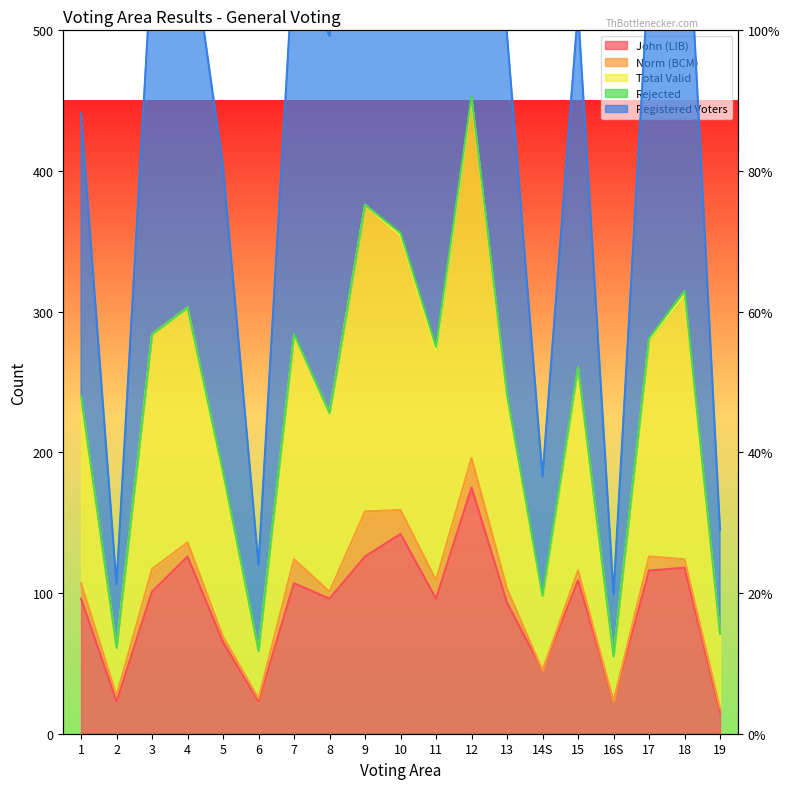

What is the maximum value shown in the chart?

875